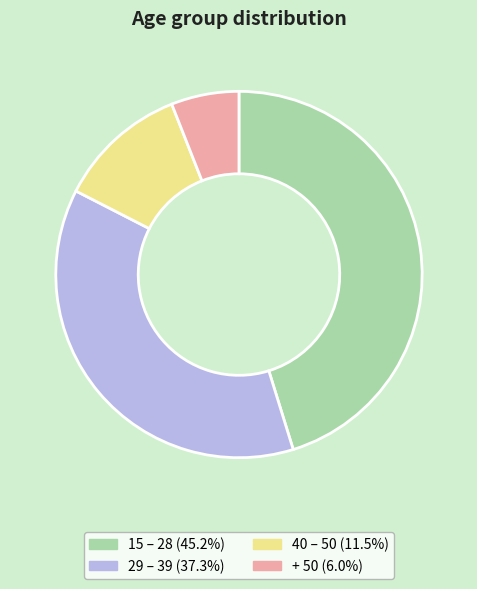

Which slice is the largest?

15 – 28